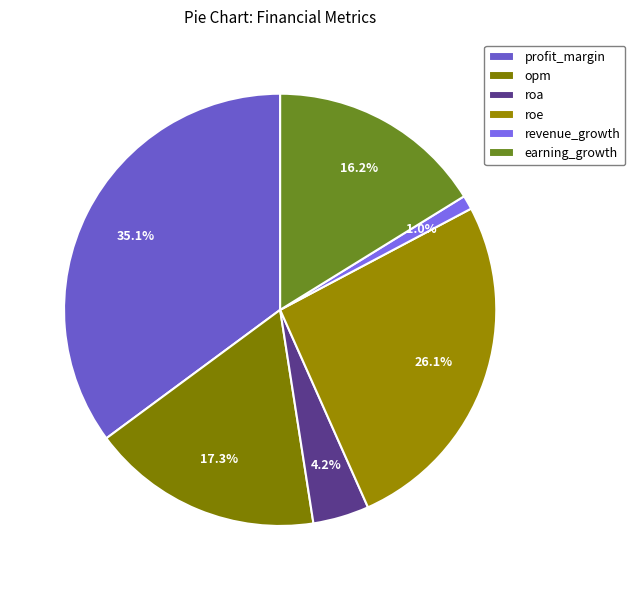

How many segments does this pie chart have?

6